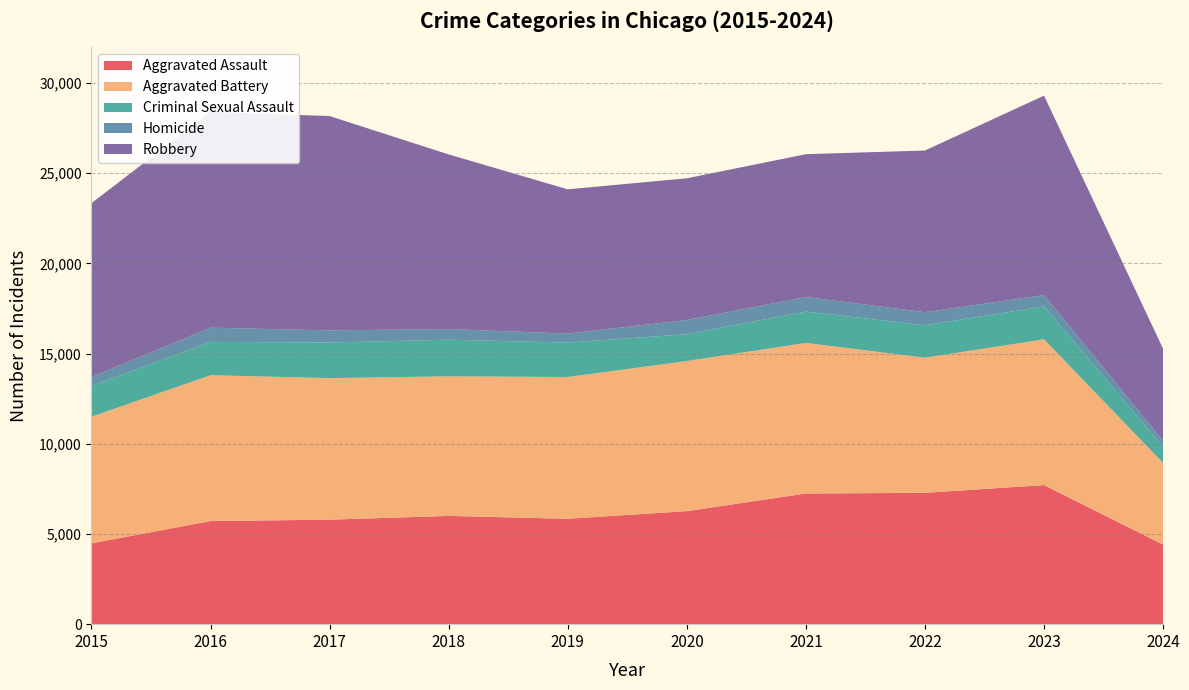

Reading left to right, extract all data points from this chart.

Aggravated Assault: 2015=4480	2016=5713	2017=5793	2018=6001	2019=5841	2020=6265	2021=7242	2022=7280	2023=7710	2024=4413
Aggravated Battery: 2015=7019	2016=8086	2017=7845	2018=7735	2019=7858	2020=8320	2021=8347	2022=7491	2023=8079	2024=4521
Criminal Sexual Assault: 2015=1703	2016=1849	2017=1975	2018=2033	2019=1910	2020=1488	2021=1738	2022=1798	2023=1826	2024=906
Homicide: 2015=496	2016=786	2017=672	2018=588	2019=499	2020=787	2021=804	2022=724	2023=626	2024=328
Robbery: 2015=9638	2016=11960	2017=11880	2018=9681	2019=7995	2020=7855	2021=7920	2022=8962	2023=11055	2024=5092